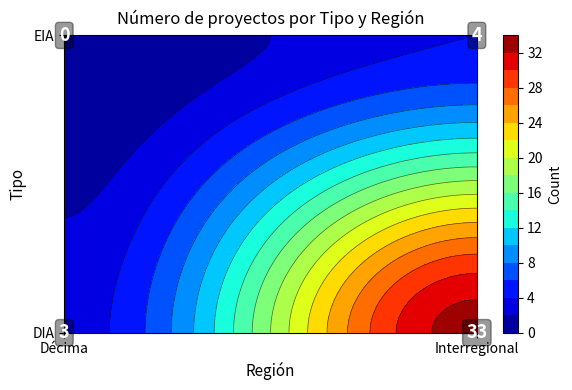

Which series has the largest total across all categories?

DIA